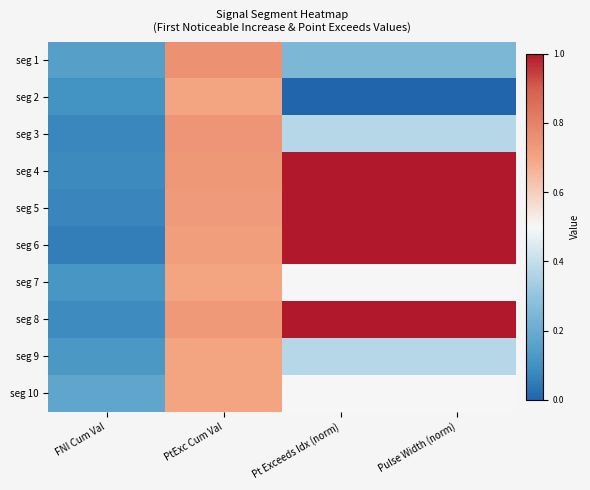

Reading left to right, extract all data points from this chart.

seg 1: FNI Cum Val=0.2	PtExc Cum Val=0.8	Pt Exceeds Idx (norm)=0.2	Pulse Width (norm)=0.2
seg 2: FNI Cum Val=0.1	PtExc Cum Val=0.7	Pt Exceeds Idx (norm)=0.0	Pulse Width (norm)=0.0
seg 3: FNI Cum Val=0.1	PtExc Cum Val=0.7	Pt Exceeds Idx (norm)=0.4	Pulse Width (norm)=0.4
seg 4: FNI Cum Val=0.1	PtExc Cum Val=0.7	Pt Exceeds Idx (norm)=1.0	Pulse Width (norm)=1.0
seg 5: FNI Cum Val=0.1	PtExc Cum Val=0.7	Pt Exceeds Idx (norm)=1.0	Pulse Width (norm)=1.0
seg 6: FNI Cum Val=0.1	PtExc Cum Val=0.7	Pt Exceeds Idx (norm)=1.0	Pulse Width (norm)=1.0
seg 7: FNI Cum Val=0.1	PtExc Cum Val=0.7	Pt Exceeds Idx (norm)=0.5	Pulse Width (norm)=0.5
seg 8: FNI Cum Val=0.1	PtExc Cum Val=0.7	Pt Exceeds Idx (norm)=1.0	Pulse Width (norm)=1.0
seg 9: FNI Cum Val=0.1	PtExc Cum Val=0.7	Pt Exceeds Idx (norm)=0.4	Pulse Width (norm)=0.4
seg 10: FNI Cum Val=0.2	PtExc Cum Val=0.7	Pt Exceeds Idx (norm)=0.5	Pulse Width (norm)=0.5